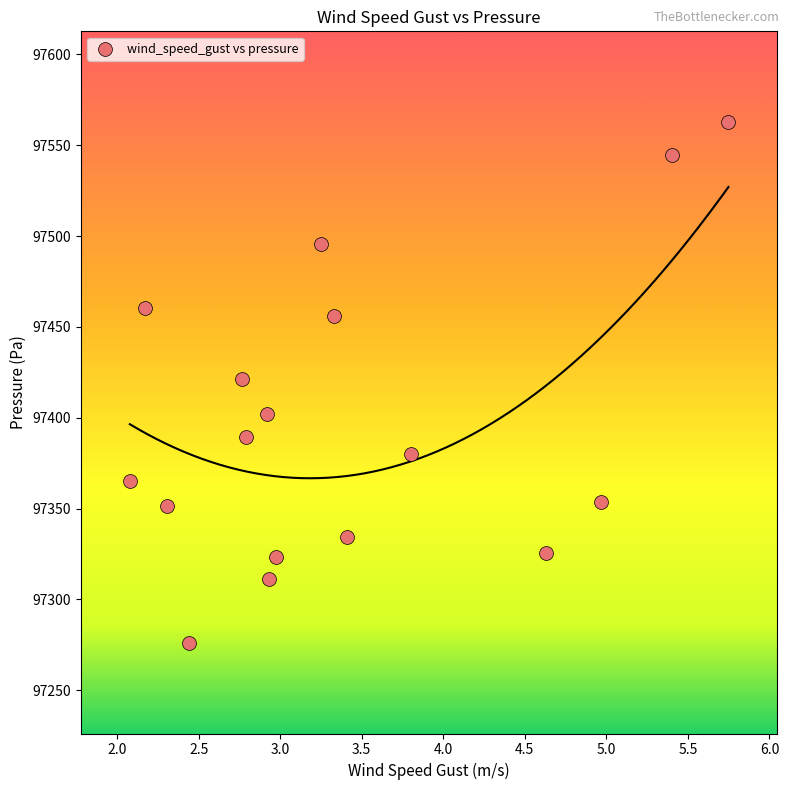

What is the range of X values (max minus min)?

3.7